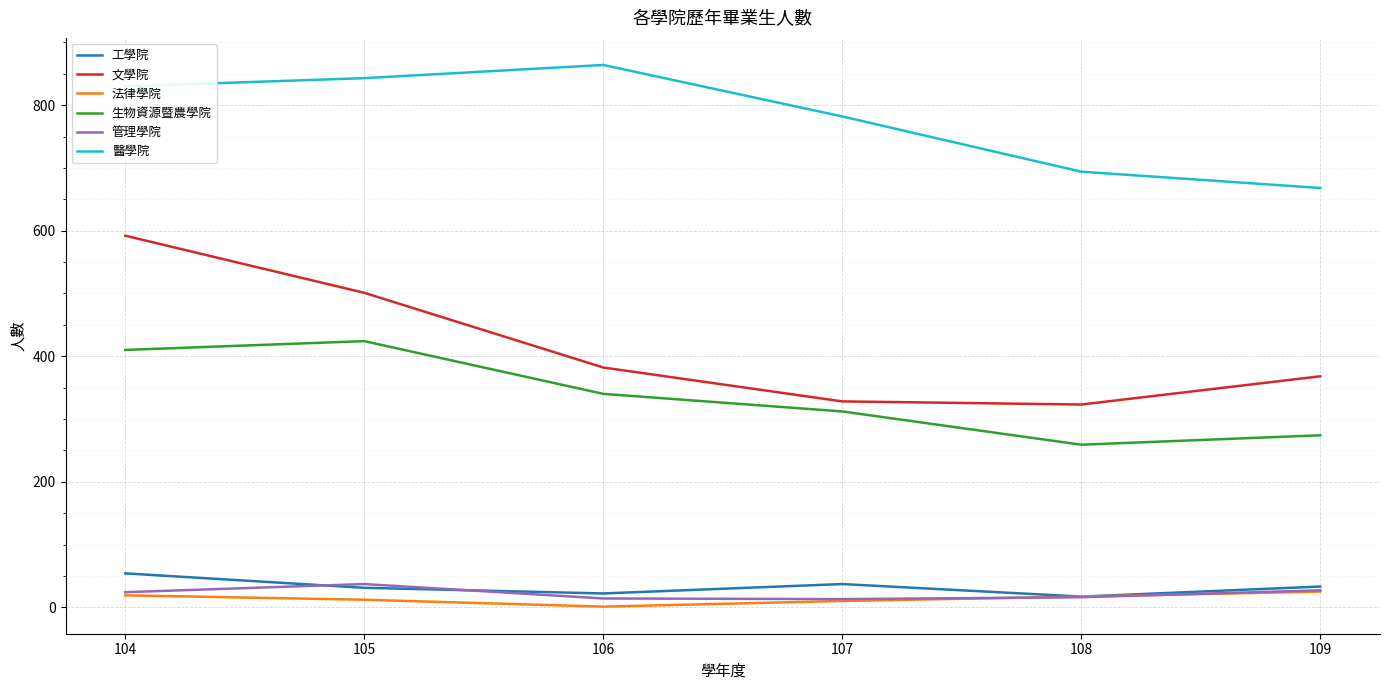

Does the chart display data point markers on the line(s)?

No